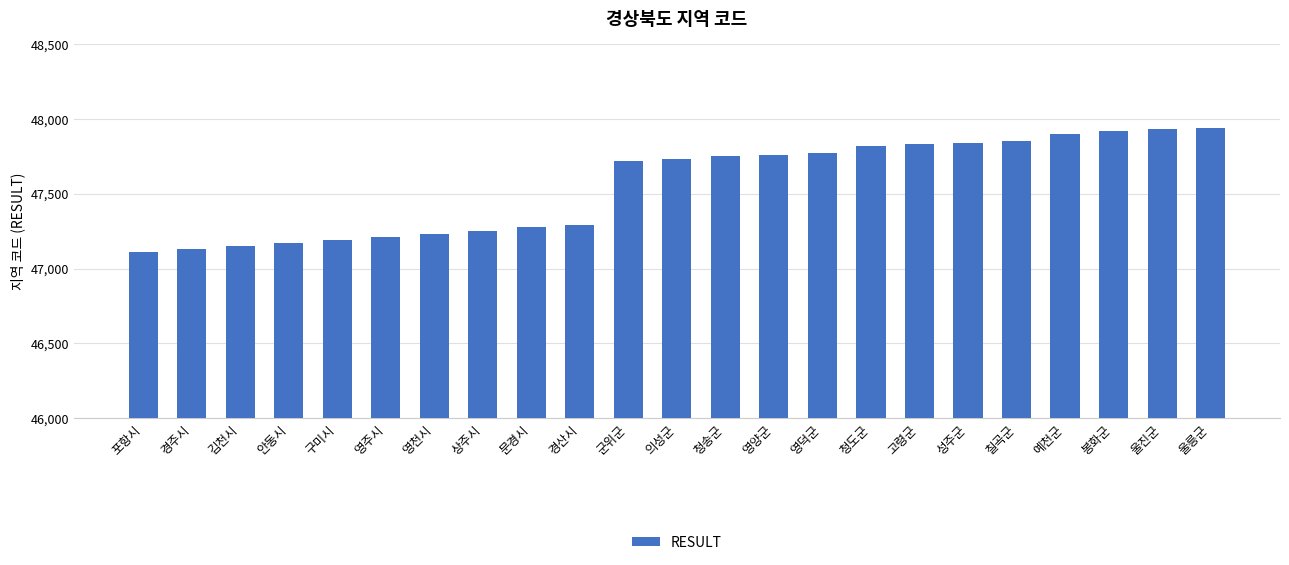

What is the sum of the values at 예천군 and 울진군?

95830